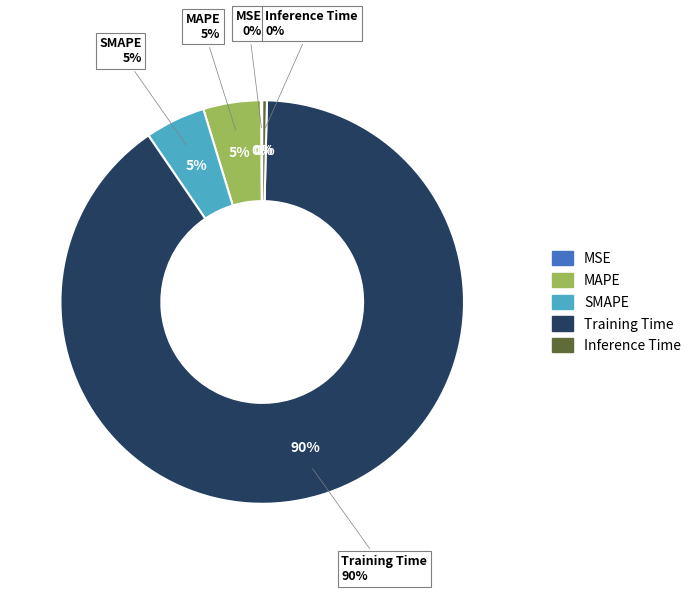

What is the total percentage of MAPE and Inference Time?

5.0%